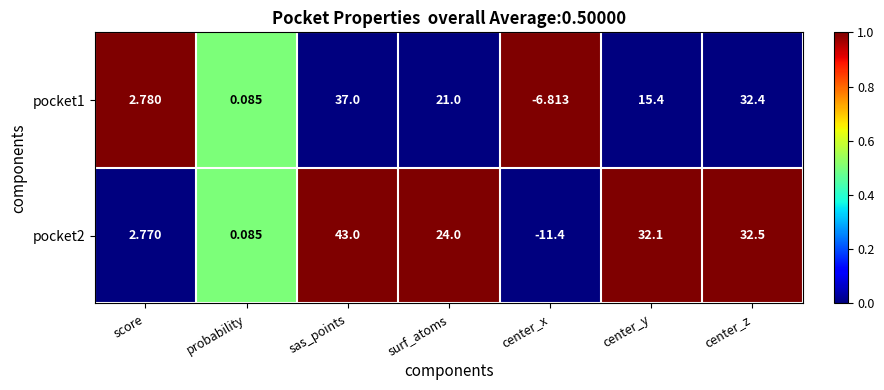

At which label is pocket1 closest to 15?

center_y